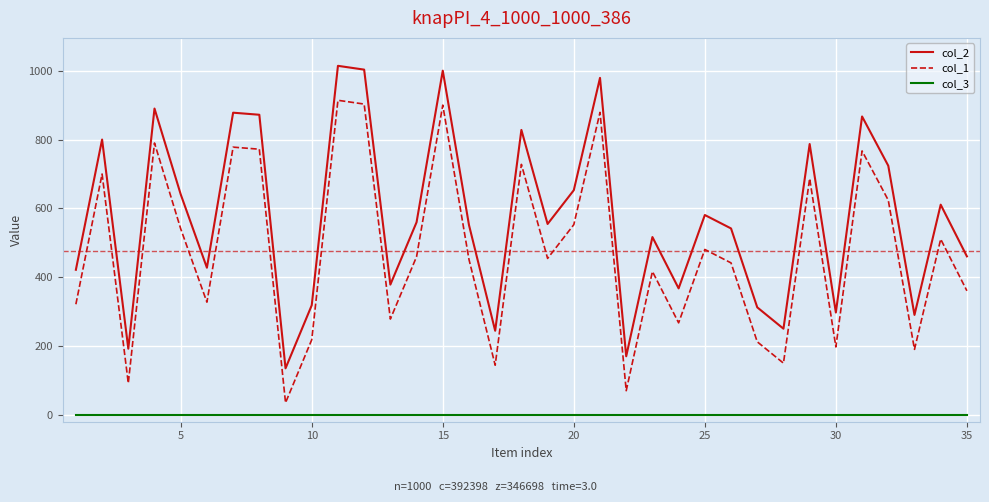

Which series has the largest total across all categories?

col_2